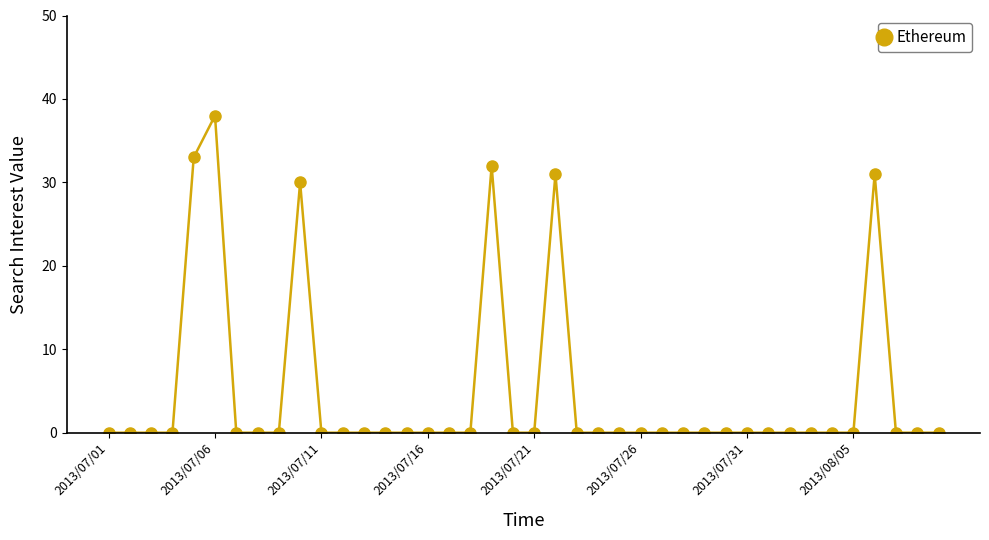

What is the value of the 37th point from the left?

31